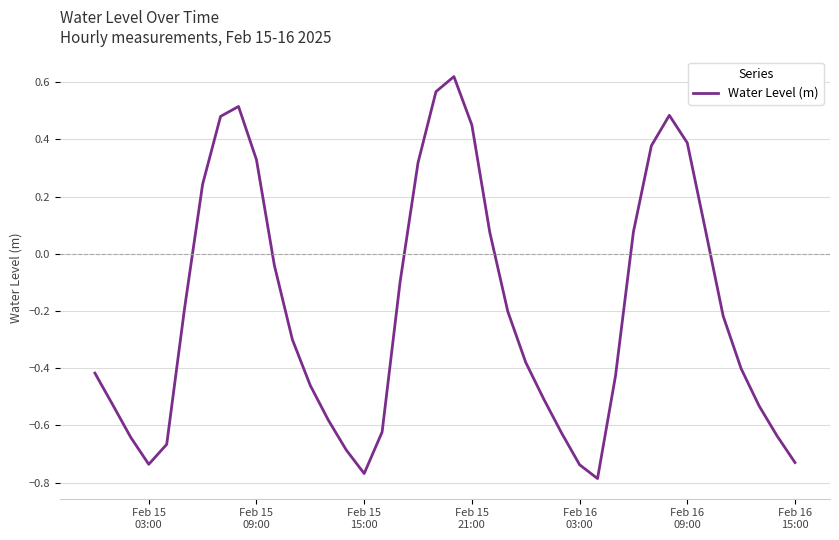

What is the difference between the maximum and minimum values?

1.4